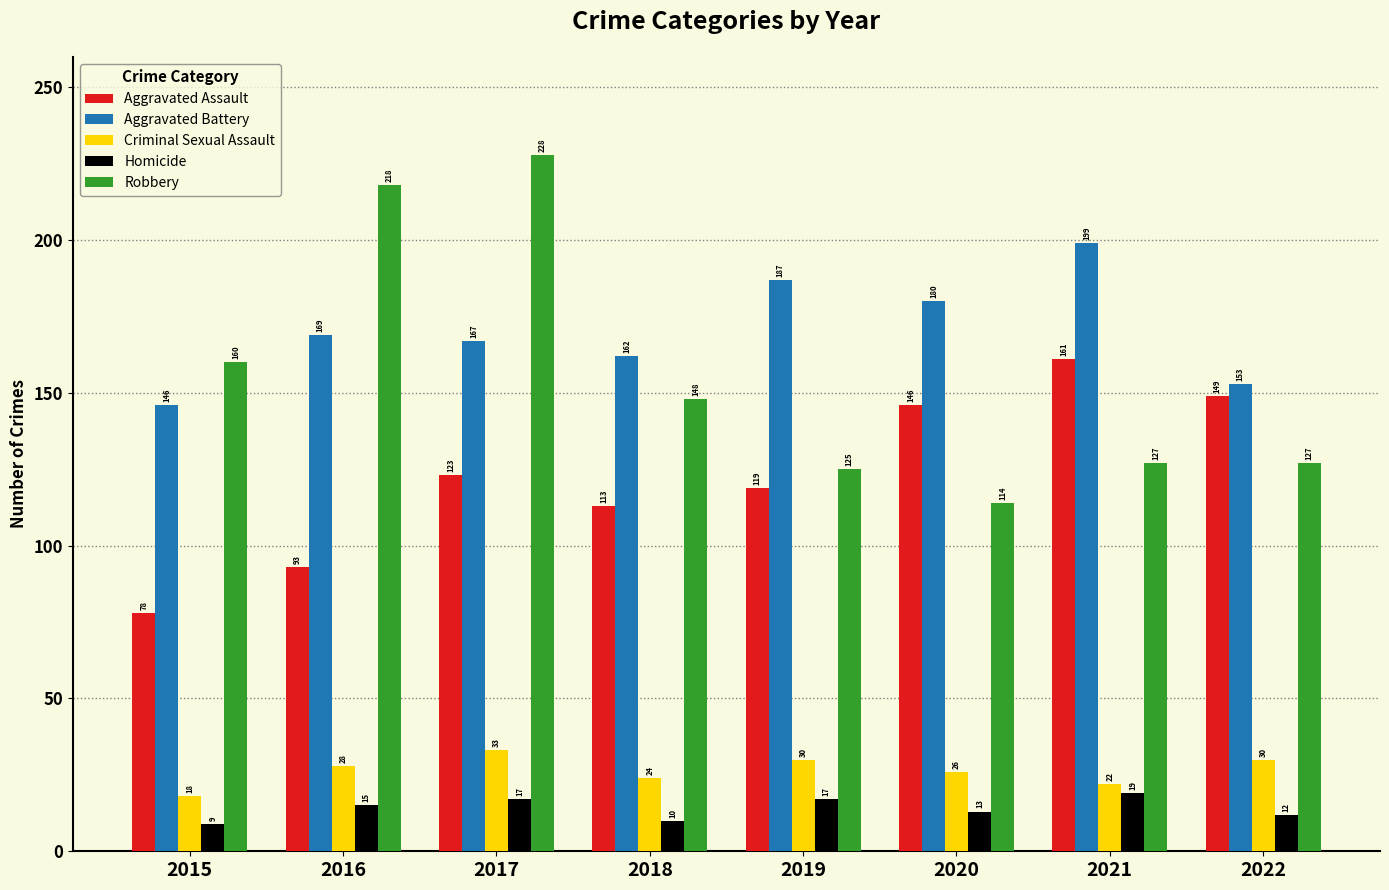

At which label does Robbery first exceed 148?

2015